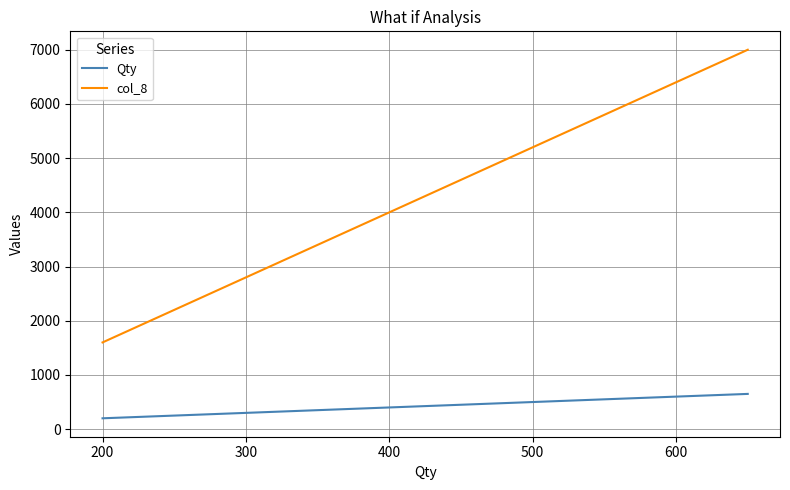

True or false: Qty and col_8 intersect in this chart.

False